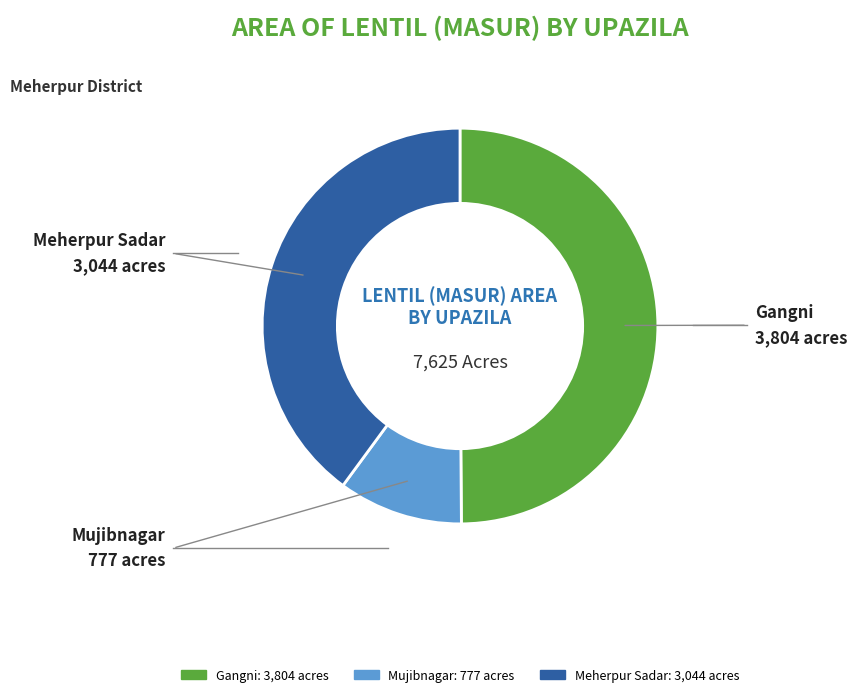

How many slices are in this pie chart?

3